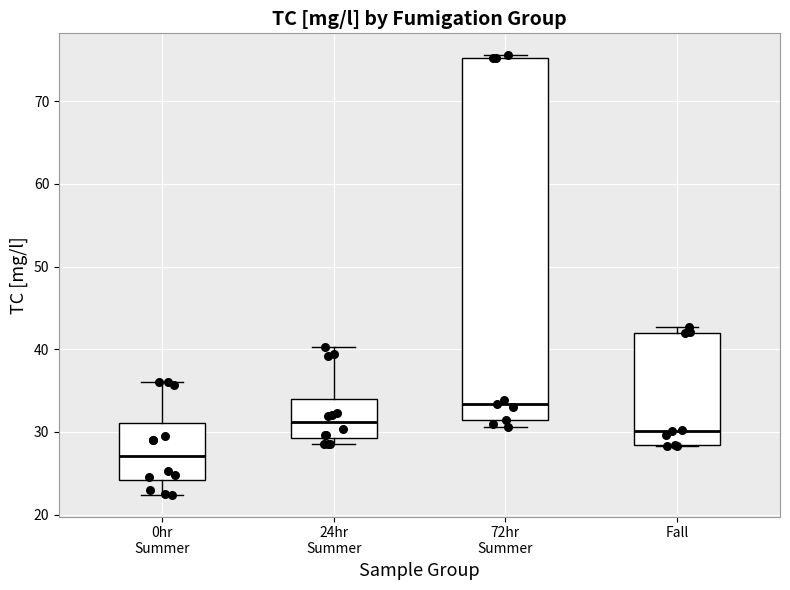

Reading left to right, transcribe this box plot: for each box, give where its median line is, the range the box spans, and where its two whiskers end, as read against the y-axis. The values are not printed on the chart, so give them approximately, as read against the axis.

0hr Summer: median 27, box 24 to 31, whiskers 22 to 36
24hr Summer: median 31, box 29 to 34, whiskers 29 (just below the box's lower edge) to 40
72hr Summer: median 33, box 31 to 75, whiskers 31 (just below the box's lower edge) to 76
Fall: median 30, box 28 to 42, whiskers 28 to 43